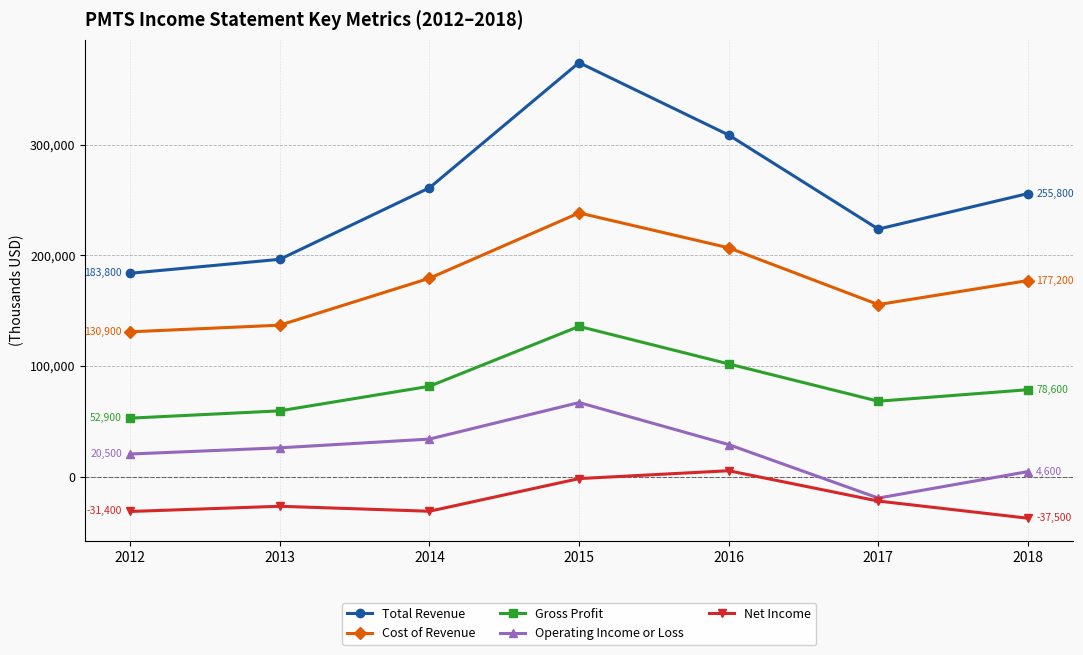

Which series has the largest range (max minus min)?

Total Revenue